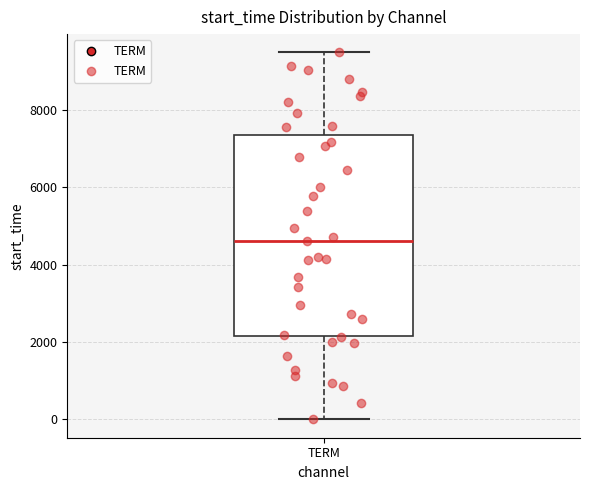

Read this box plot against the y-axis: the position of the median line, the range covered by the box, and the ends of both whiskers. The values are not printed on the chart, so give them approximately, as read against the axis.

median 4600, box 2200 to 7400, whiskers 0 to 9400